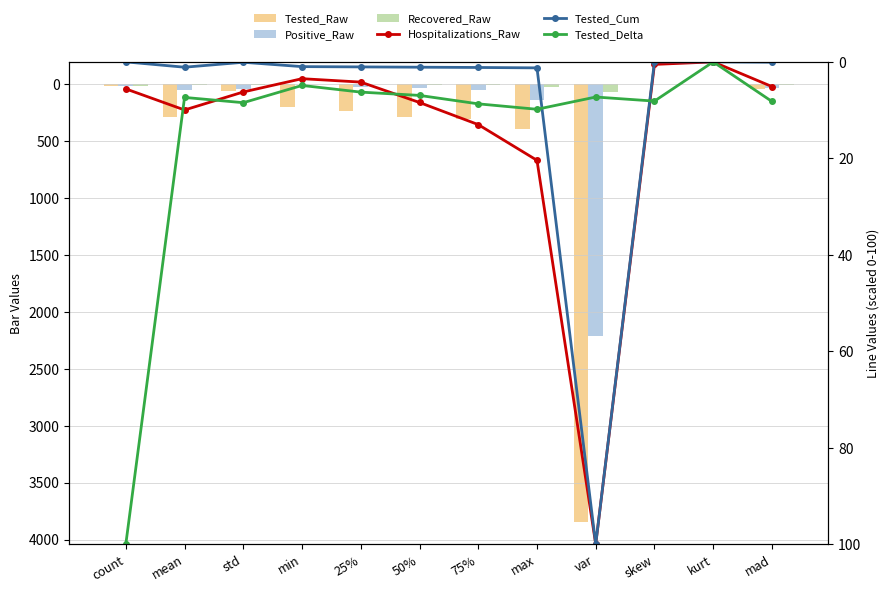

What is the difference between the highest and lowest values at 75%?

303.8